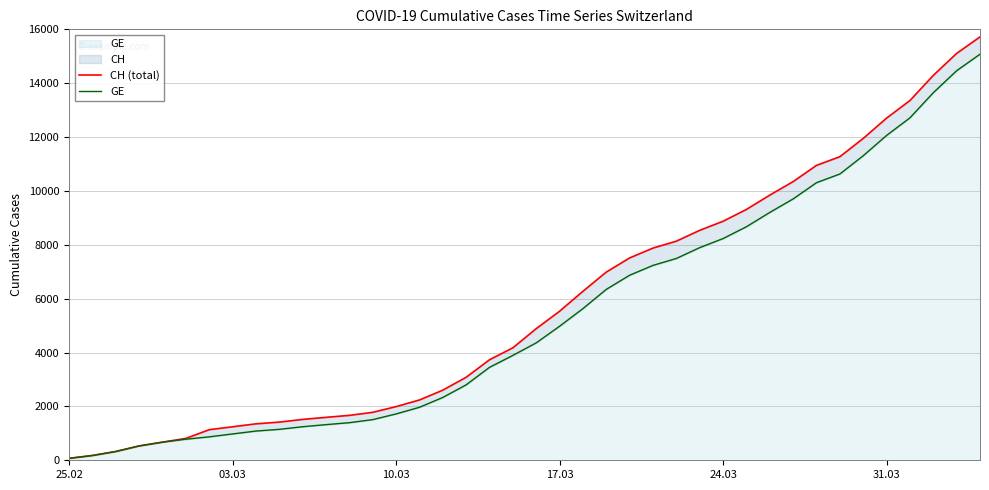

Reading right to left, extract all data points from this chart.

CH (total): 15719	15106	14289	13356	12703	11949	11271	10949	10346	9845	9313	8874	8537	8135	7878	7513	6987	6273	5533	4886	4175	3731	3081	2603	2238	1992	1780	1667	1594	1517	1417	1353	1244	1135	812	673	533	326	178	72
GE: 15077	14464	13647	12714	12061	11307	10629	10307	9704	9203	8671	8232	7895	7493	7236	6871	6345	5631	4976	4359	3894	3450	2800	2332	1967	1721	1509	1396	1323	1246	1149	1085	978	870	782	673	533	326	178	72